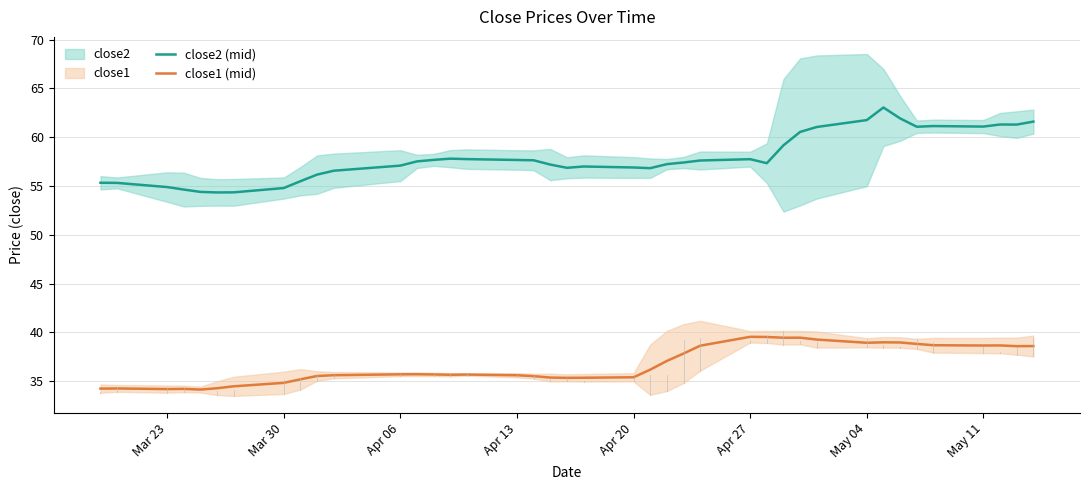

How many series are shown in this chart?

2